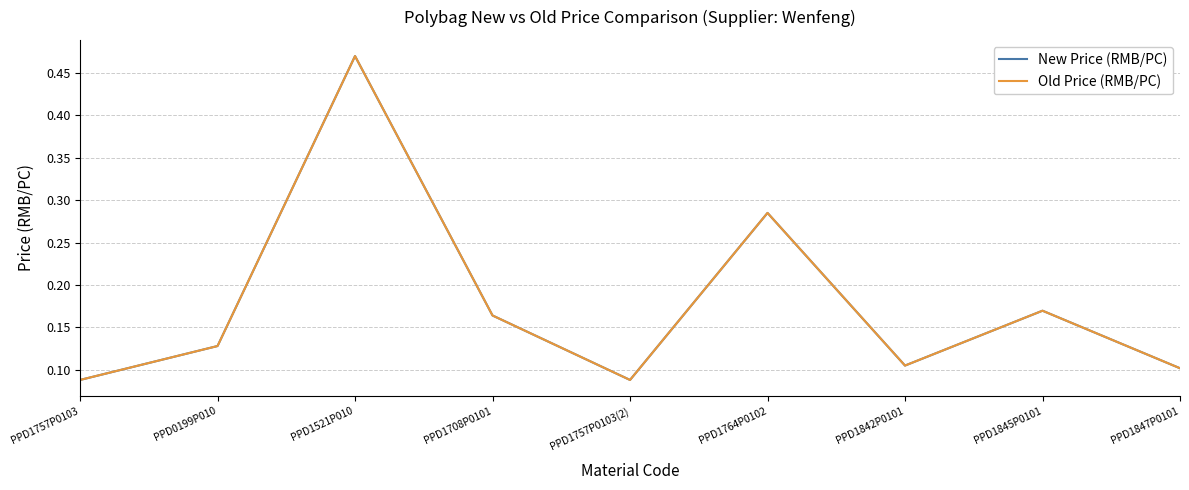

Rank the series by their maximum value, from lowest to highest.

New Price (RMB/PC), Old Price (RMB/PC)